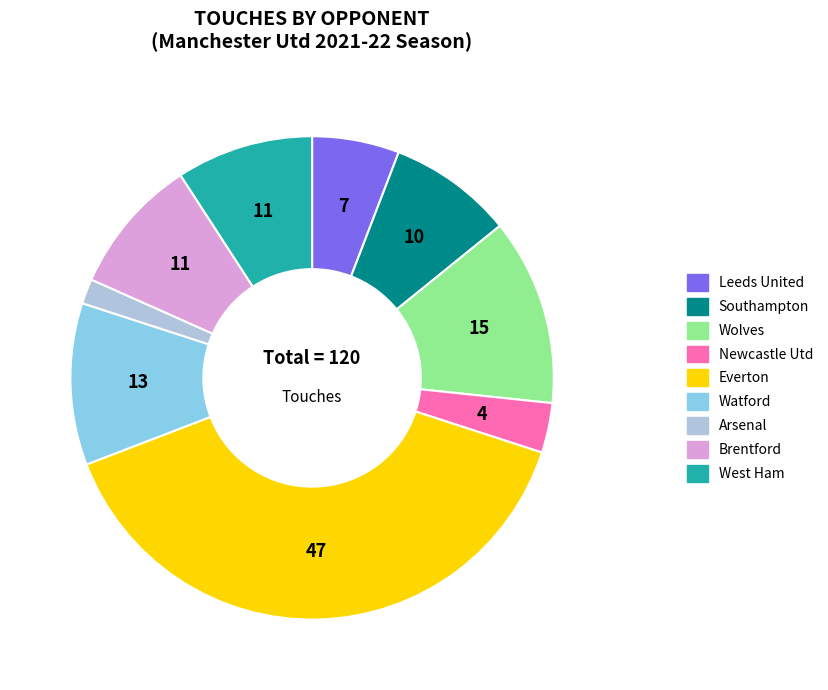

Which category has the biggest portion of the pie?

Everton